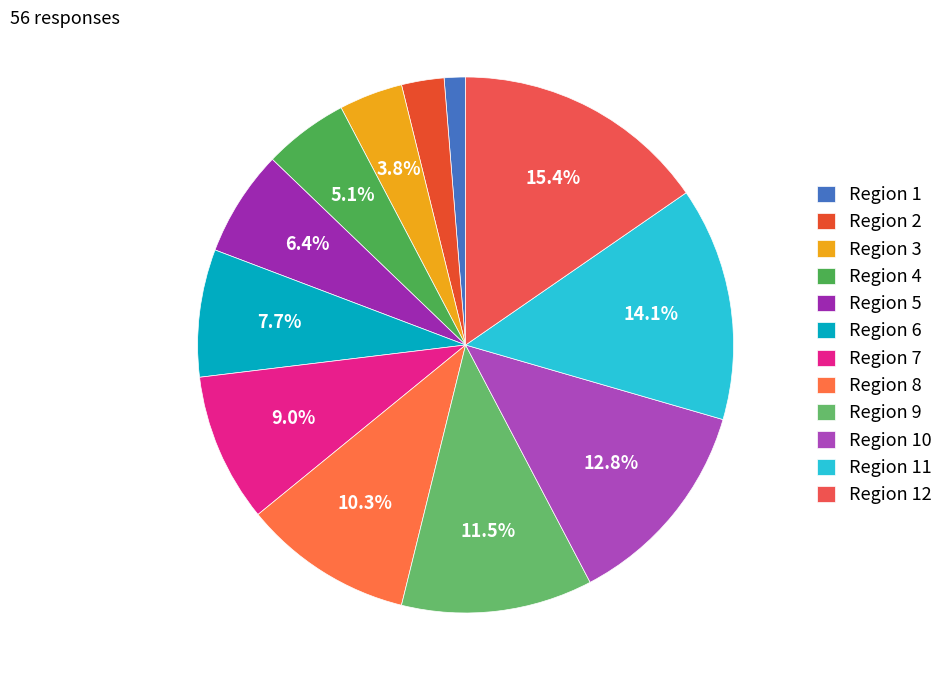

Is there any slice that represents more than half of the pie?

No